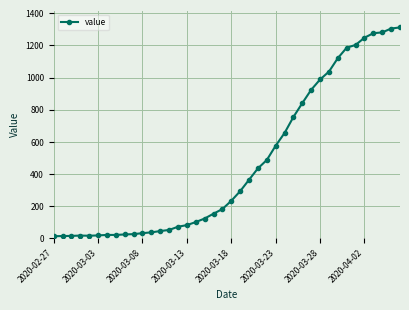

How many data points are less than 233?

20